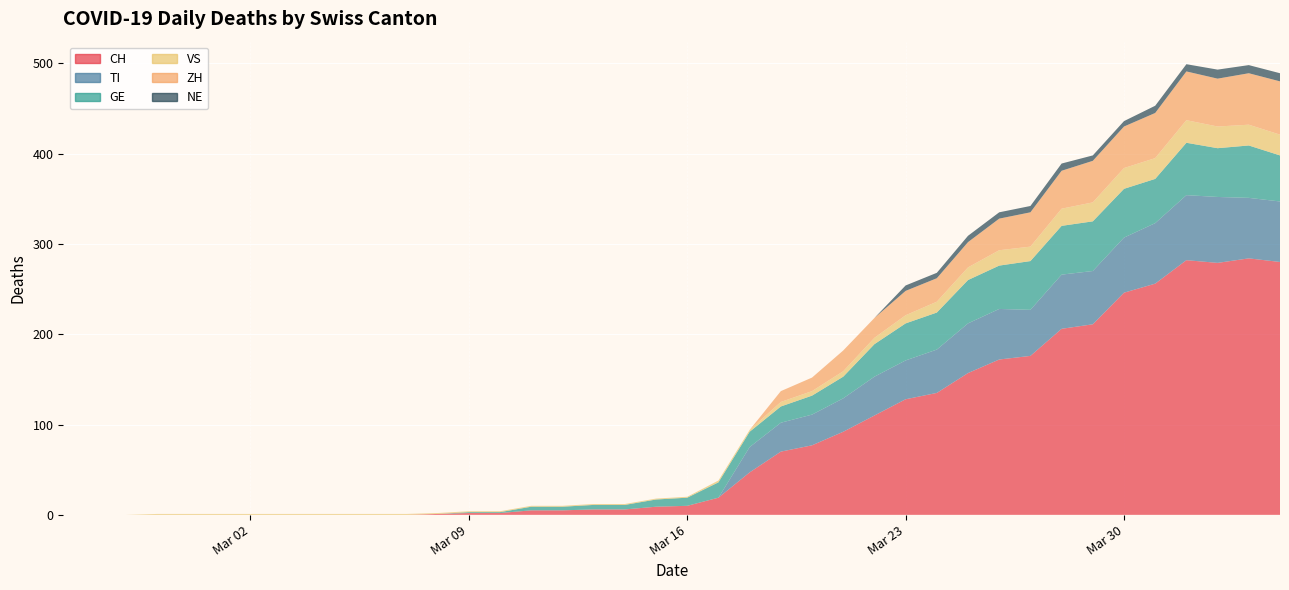

Reading right to left, extract all data points from this chart.

CH: 2020-04-04=280	2020-04-03=284	2020-04-02=279	2020-04-01=282	2020-03-31=256	2020-03-30=246	2020-03-29=211	2020-03-28=206	2020-03-27=176	2020-03-26=172	2020-03-25=157	2020-03-24=135	2020-03-23=128	2020-03-22=110	2020-03-21=92	2020-03-20=77	2020-03-19=70	2020-03-18=47	2020-03-17=19	2020-03-16=10	2020-03-15=9	2020-03-14=6	2020-03-13=6	2020-03-12=5	2020-03-11=5	2020-03-10=2	2020-03-09=2	2020-03-08=1	2020-03-07=0	2020-03-06=0	2020-03-05=0	2020-03-04=0	2020-03-03=0	2020-03-02=0	2020-03-01=0	2020-02-29=0	2020-02-28=0	2020-02-27=0	2020-02-26=0	2020-02-25=0
TI: 2020-04-04=67	2020-04-03=67	2020-04-02=73	2020-04-01=72	2020-03-31=67	2020-03-30=61	2020-03-29=59	2020-03-28=60	2020-03-27=51	2020-03-26=56	2020-03-25=55	2020-03-24=48	2020-03-23=43	2020-03-22=43	2020-03-21=37	2020-03-20=34	2020-03-19=32	2020-03-18=28	2020-03-17=0	2020-03-16=0	2020-03-15=0	2020-03-14=0	2020-03-13=0	2020-03-12=0	2020-03-11=0	2020-03-10=0	2020-03-09=0	2020-03-08=0	2020-03-07=0	2020-03-06=0	2020-03-05=0	2020-03-04=0	2020-03-03=0	2020-03-02=0	2020-03-01=0	2020-02-29=0	2020-02-28=0	2020-02-27=0	2020-02-26=0	2020-02-25=0
GE: 2020-04-04=51	2020-04-03=58	2020-04-02=54	2020-04-01=58	2020-03-31=49	2020-03-30=54	2020-03-29=55	2020-03-28=54	2020-03-27=54	2020-03-26=48	2020-03-25=48	2020-03-24=41	2020-03-23=41	2020-03-22=36	2020-03-21=24	2020-03-20=21	2020-03-19=18	2020-03-18=17	2020-03-17=17	2020-03-16=9	2020-03-15=8	2020-03-14=5	2020-03-13=5	2020-03-12=4	2020-03-11=4	2020-03-10=1	2020-03-09=1	2020-03-08=0	2020-03-07=0	2020-03-06=0	2020-03-05=0	2020-03-04=0	2020-03-03=0	2020-03-02=0	2020-03-01=0	2020-02-29=0	2020-02-28=0	2020-02-27=0	2020-02-26=0	2020-02-25=0
VS: 2020-04-04=23	2020-04-03=23	2020-04-02=24	2020-04-01=25	2020-03-31=23	2020-03-30=23	2020-03-29=21	2020-03-28=19	2020-03-27=16	2020-03-26=17	2020-03-25=14	2020-03-24=12	2020-03-23=9	2020-03-22=7	2020-03-21=6	2020-03-20=5	2020-03-19=5	2020-03-18=2	2020-03-17=2	2020-03-16=1	2020-03-15=1	2020-03-14=1	2020-03-13=1	2020-03-12=1	2020-03-11=1	2020-03-10=1	2020-03-09=1	2020-03-08=1	2020-03-07=1	2020-03-06=1	2020-03-05=1	2020-03-04=1	2020-03-03=1	2020-03-02=1	2020-03-01=1	2020-02-29=1	2020-02-28=1	2020-02-27=0	2020-02-26=0	2020-02-25=0
ZH: 2020-04-04=59	2020-04-03=57	2020-04-02=53	2020-04-01=54	2020-03-31=50	2020-03-30=46	2020-03-29=46	2020-03-28=42	2020-03-27=38	2020-03-26=35	2020-03-25=28	2020-03-24=26	2020-03-23=27	2020-03-22=22	2020-03-21=23	2020-03-20=15	2020-03-19=12	2020-03-18=0	2020-03-17=0	2020-03-16=0	2020-03-15=0	2020-03-14=0	2020-03-13=0	2020-03-12=0	2020-03-11=0	2020-03-10=0	2020-03-09=0	2020-03-08=0	2020-03-07=0	2020-03-06=0	2020-03-05=0	2020-03-04=0	2020-03-03=0	2020-03-02=0	2020-03-01=0	2020-02-29=0	2020-02-28=0	2020-02-27=0	2020-02-26=0	2020-02-25=0
NE: 2020-04-04=9	2020-04-03=9	2020-04-02=10	2020-04-01=8	2020-03-31=8	2020-03-30=6	2020-03-29=6	2020-03-28=8	2020-03-27=7	2020-03-26=7	2020-03-25=7	2020-03-24=6	2020-03-23=6	2020-03-22=0	2020-03-21=0	2020-03-20=0	2020-03-19=0	2020-03-18=0	2020-03-17=0	2020-03-16=0	2020-03-15=0	2020-03-14=0	2020-03-13=0	2020-03-12=0	2020-03-11=0	2020-03-10=0	2020-03-09=0	2020-03-08=0	2020-03-07=0	2020-03-06=0	2020-03-05=0	2020-03-04=0	2020-03-03=0	2020-03-02=0	2020-03-01=0	2020-02-29=0	2020-02-28=0	2020-02-27=0	2020-02-26=0	2020-02-25=0